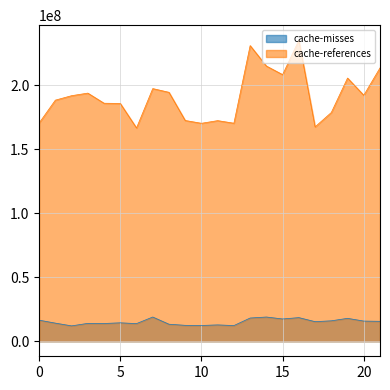

Does the chart display data point markers on the line(s)?

No